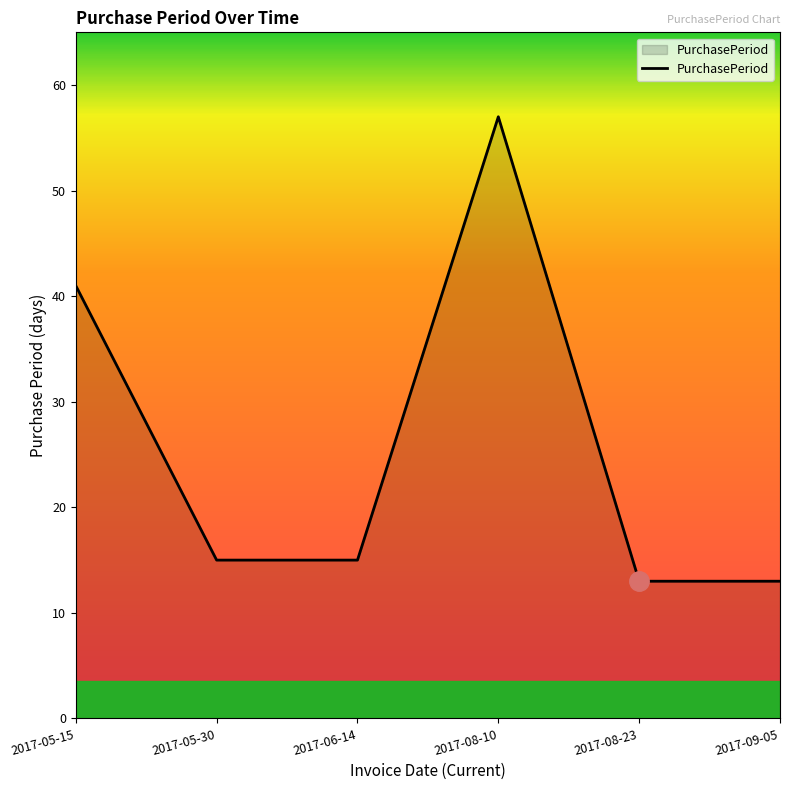

Between 2017-05-15 and 2017-06-14, which is larger?

2017-05-15